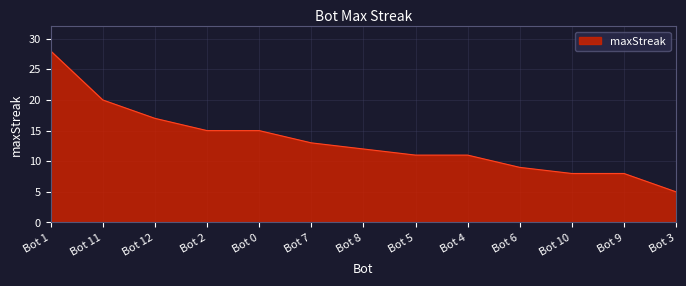

Which label corresponds to the largest value in the chart?

Bot 1